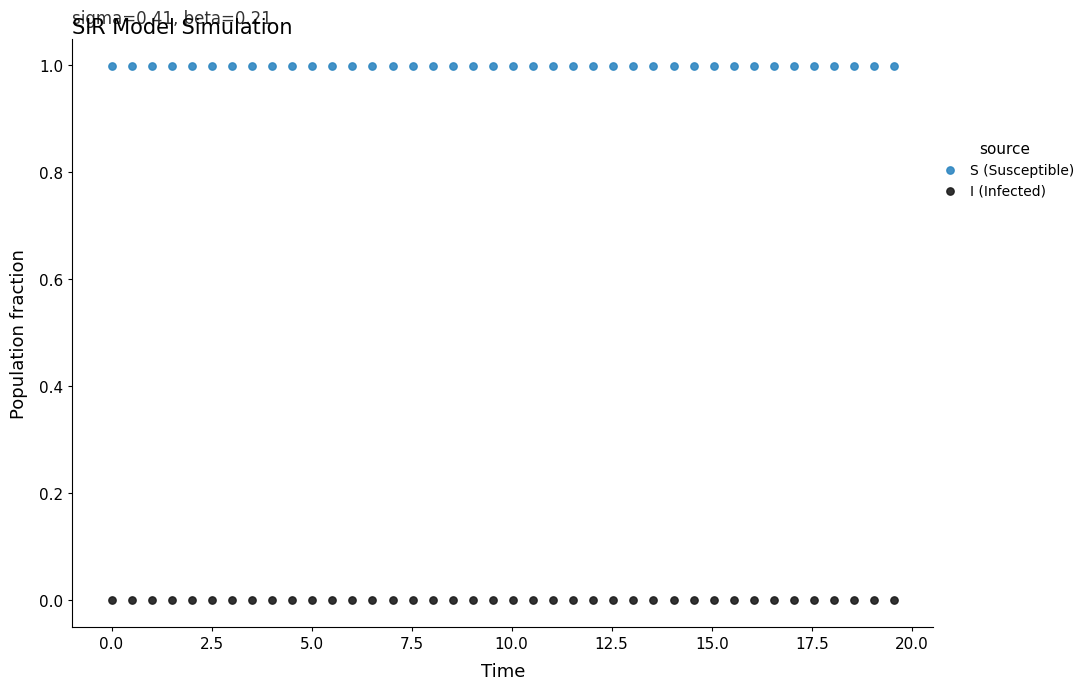

Which series contains the lowest Y value?

I (Infected)